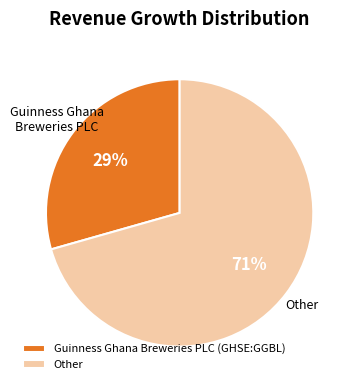

To the nearest percent, what is the average slice percentage?

50%